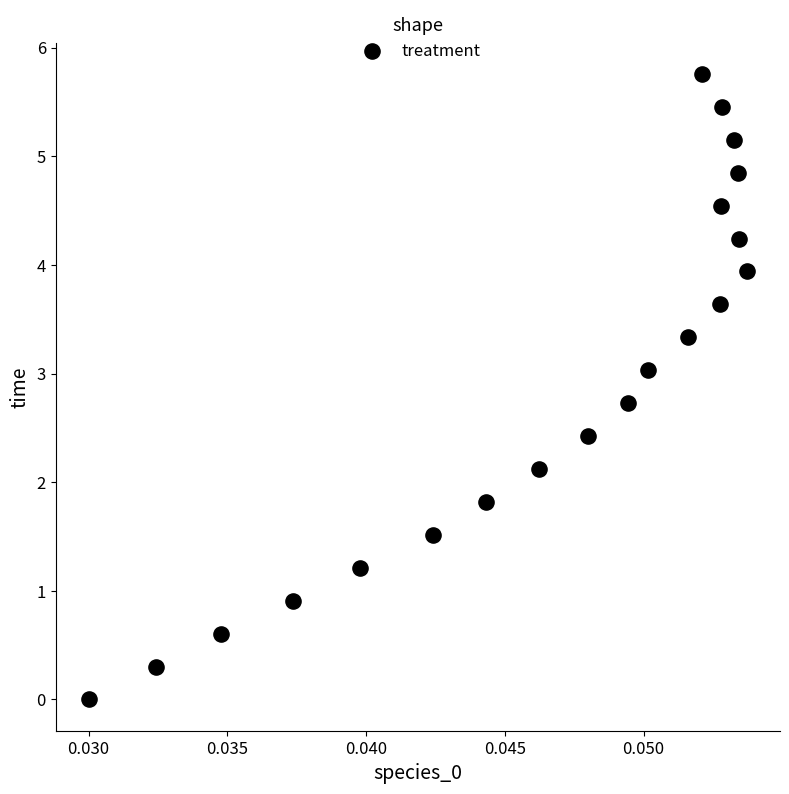

What is the range of Y values (max minus min)?

5.8